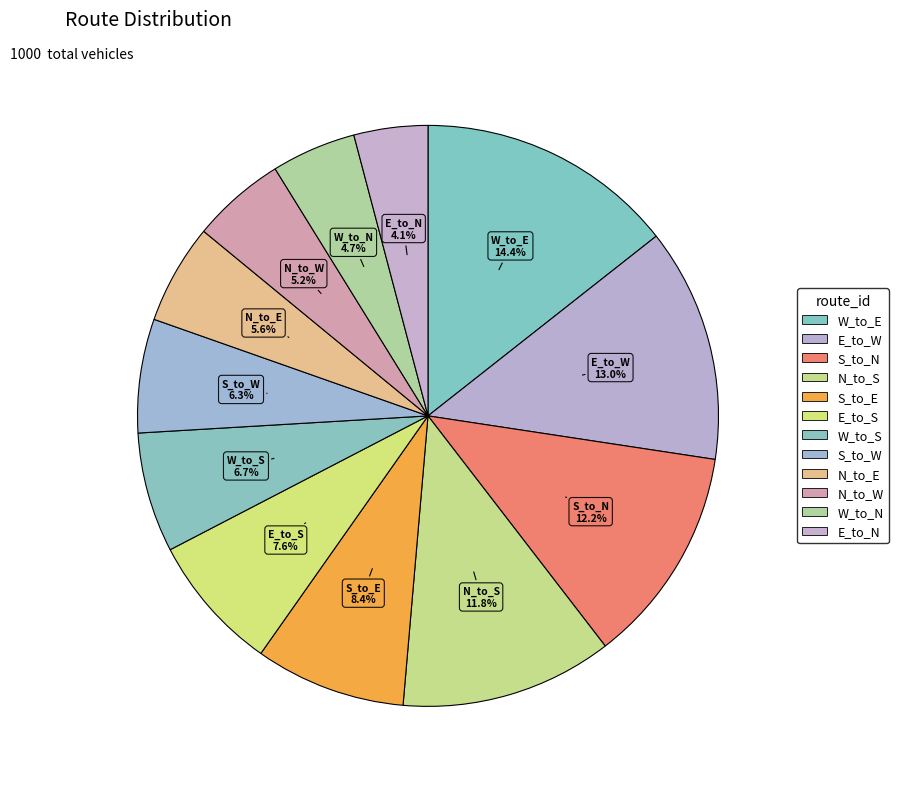

True or false: E_to_N accounts for 13% of the total.

False